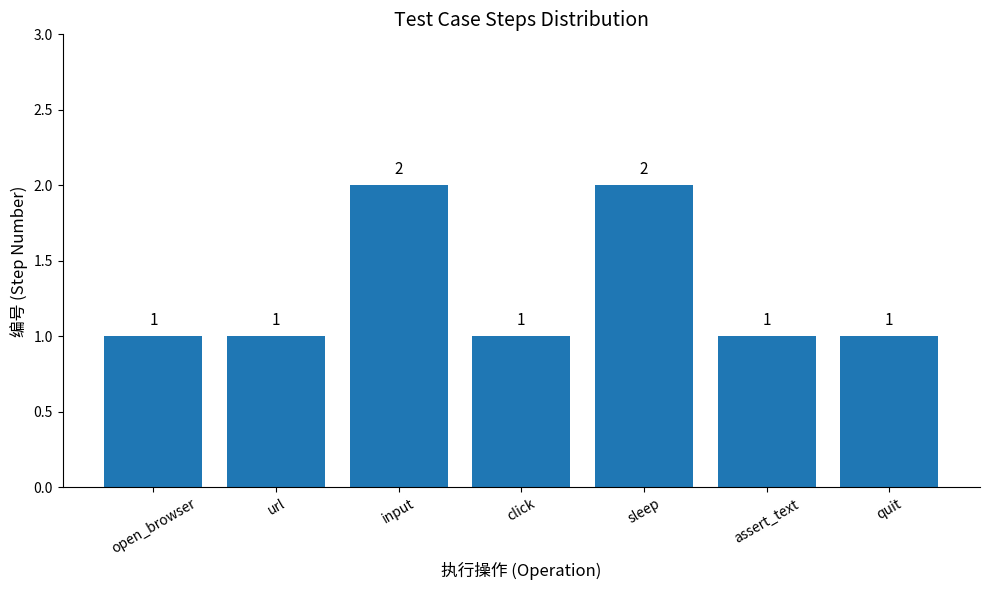

Approximately how many times larger is the value at url compared to assert_text?

1.0